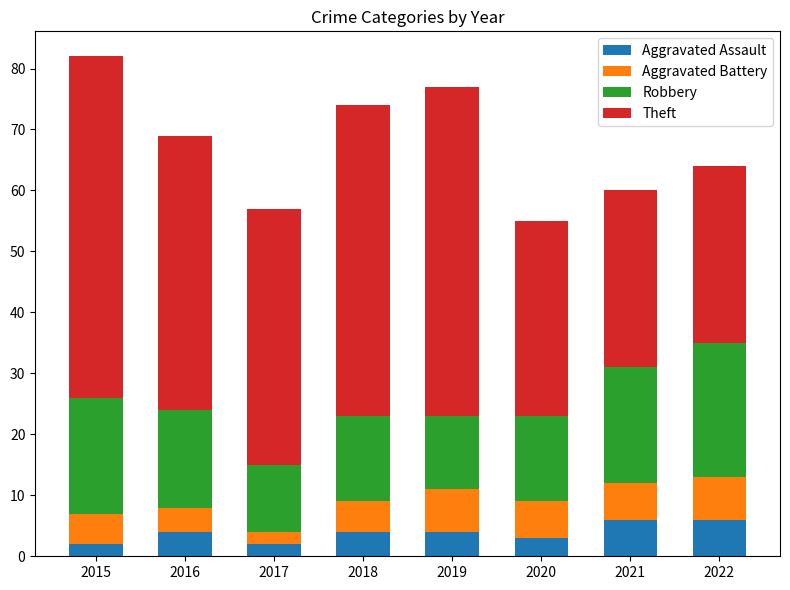

What is the average value of the Aggravated Assault series?

4